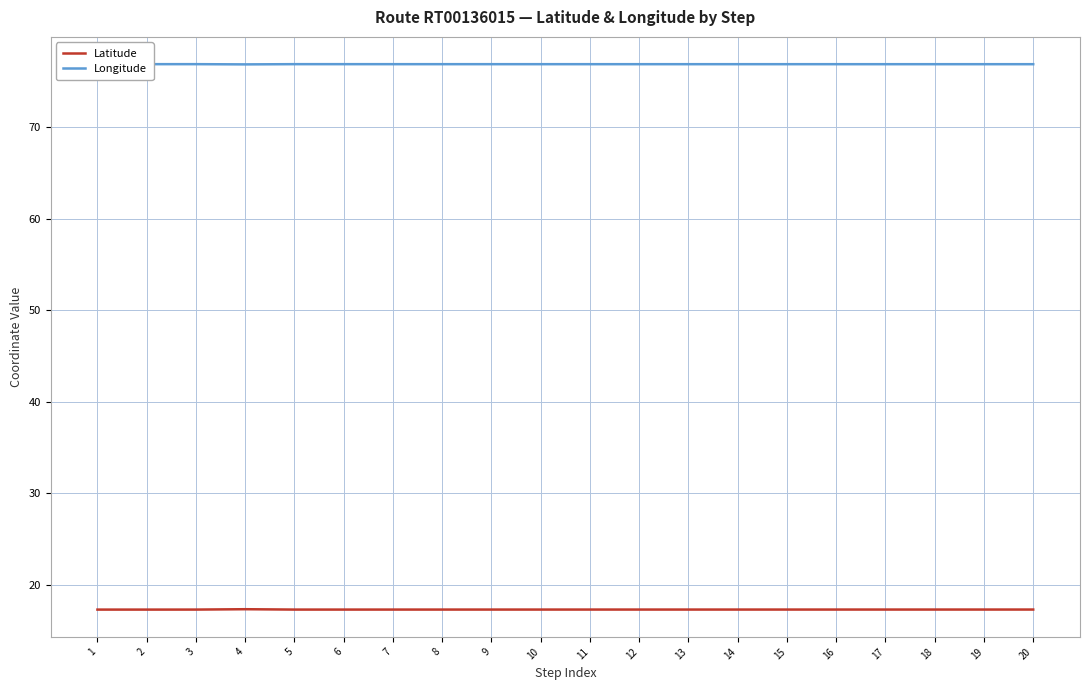

At 20, list the series in order from smallest to largest.

Latitude, Longitude